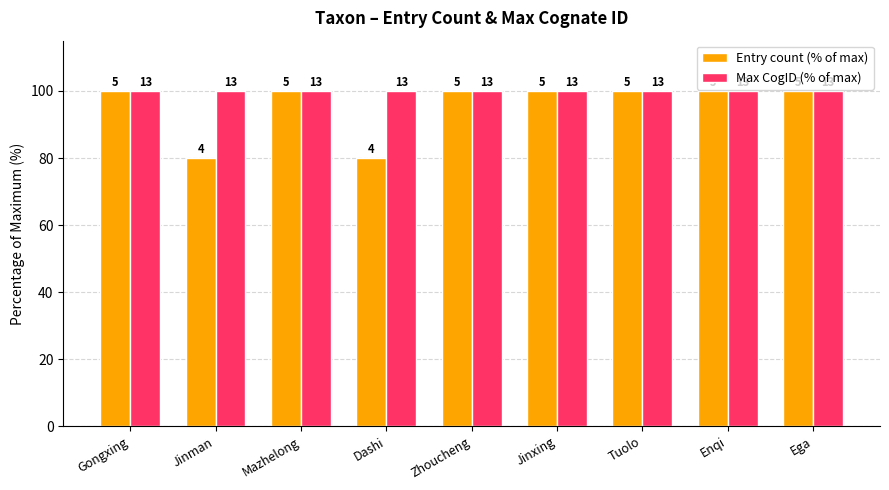

How many groups of bars are there?

9